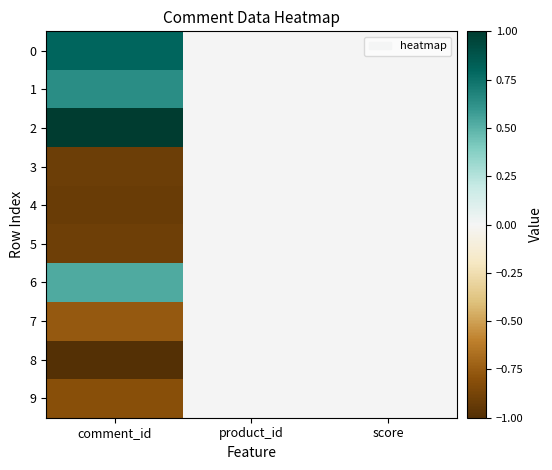

Reading left to right, what are all the values shown in this chart?

0: comment_id=0.8	product_id=0.0	score=0.0
1: comment_id=0.6	product_id=0.0	score=0.0
2: comment_id=1.0	product_id=0.0	score=0.0
3: comment_id=-0.9	product_id=0.0	score=0.0
4: comment_id=-0.9	product_id=0.0	score=0.0
5: comment_id=-0.9	product_id=0.0	score=0.0
6: comment_id=0.5	product_id=0.0	score=0.0
7: comment_id=-0.8	product_id=0.0	score=0.0
8: comment_id=-1.0	product_id=0.0	score=0.0
9: comment_id=-0.8	product_id=0.0	score=0.0